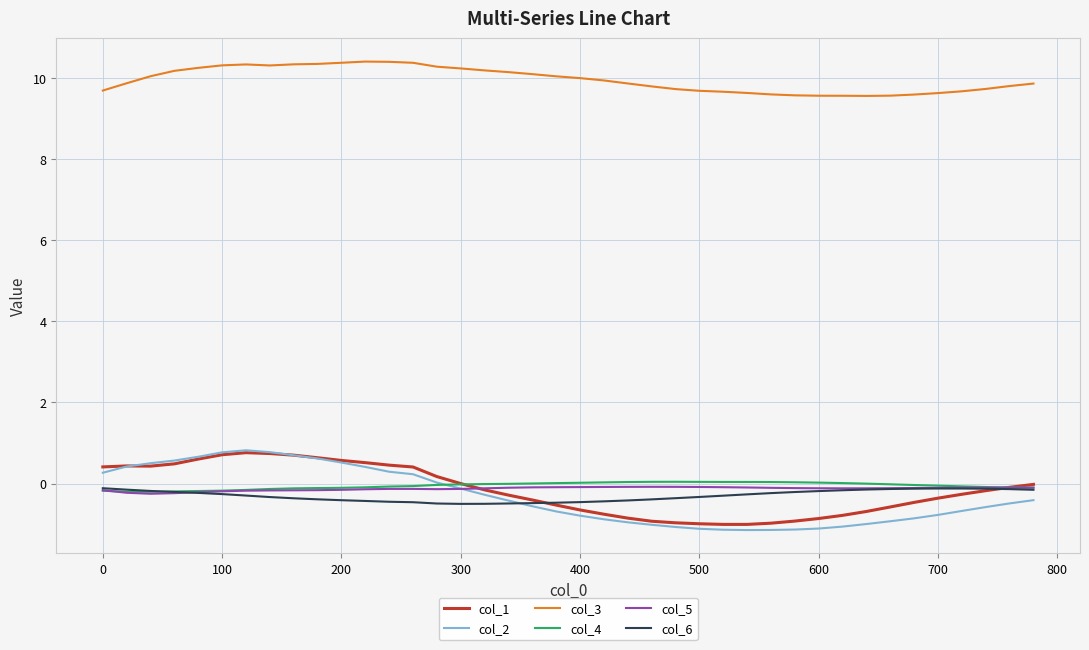

What is the lowest value of the col_2 series?

-1.1